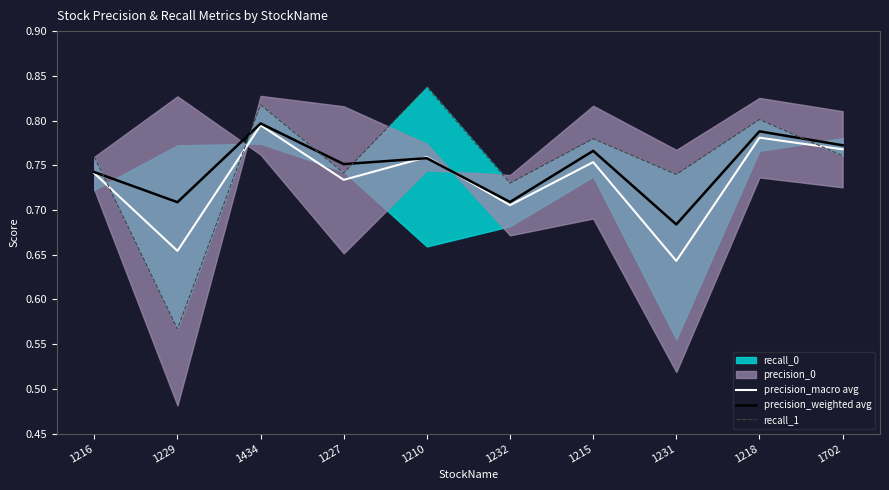

What is the maximum value shown in the chart?

0.8